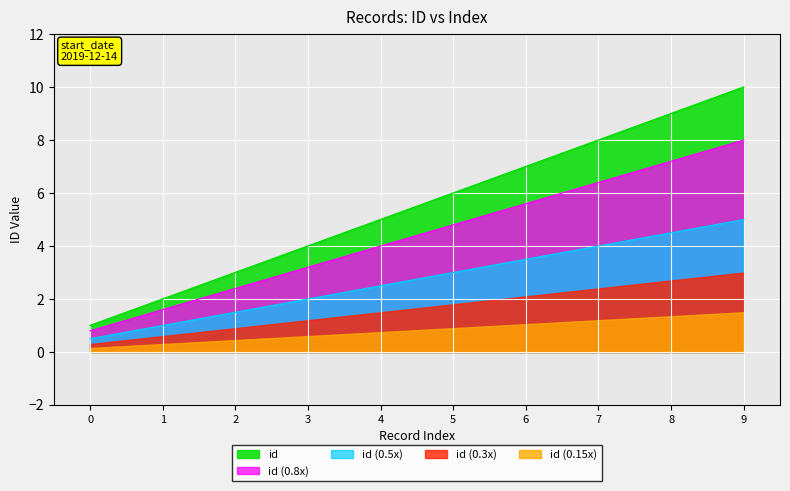

The id (0.8x) series shows 1.6 at 1. True or false?

True